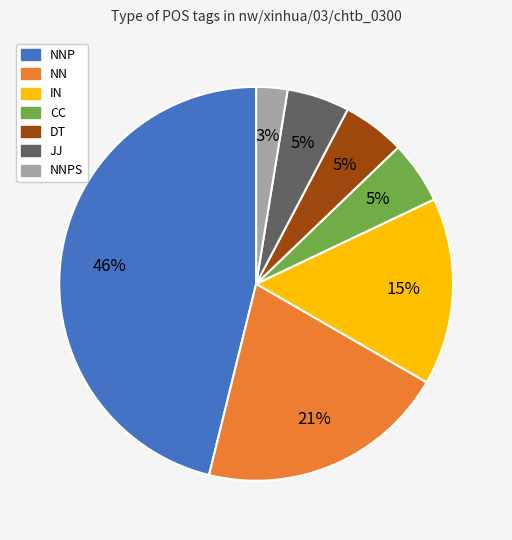

To the nearest percent, what is the average slice percentage?

14%